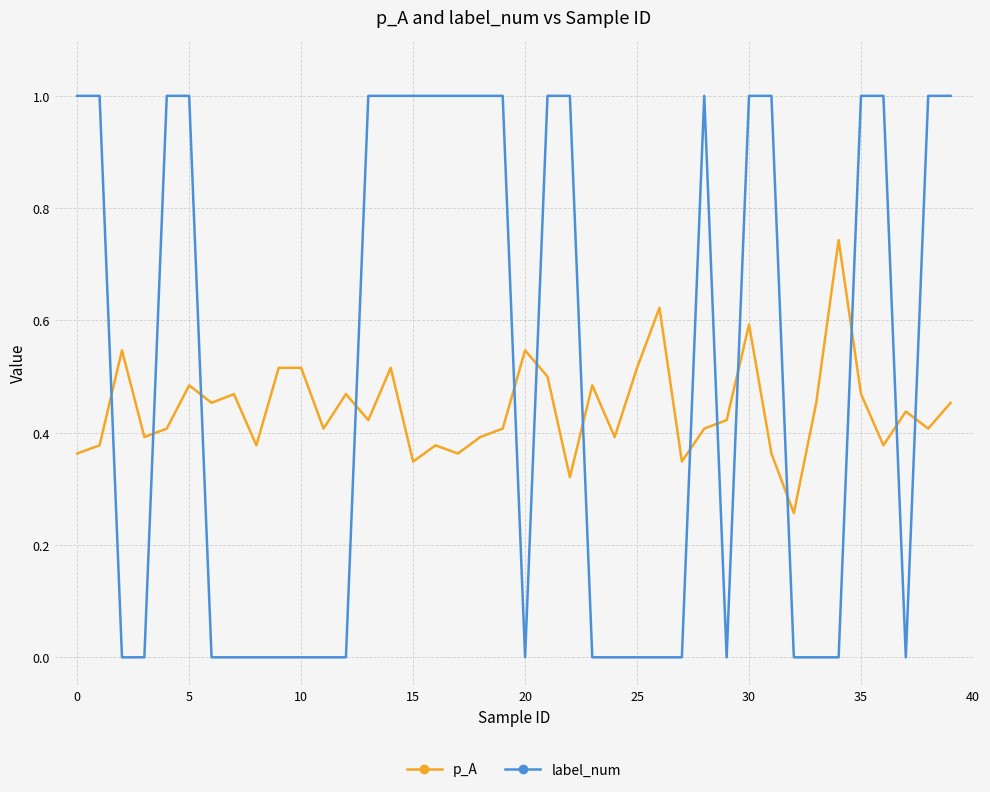

Which series has the largest range (max minus min)?

label_num